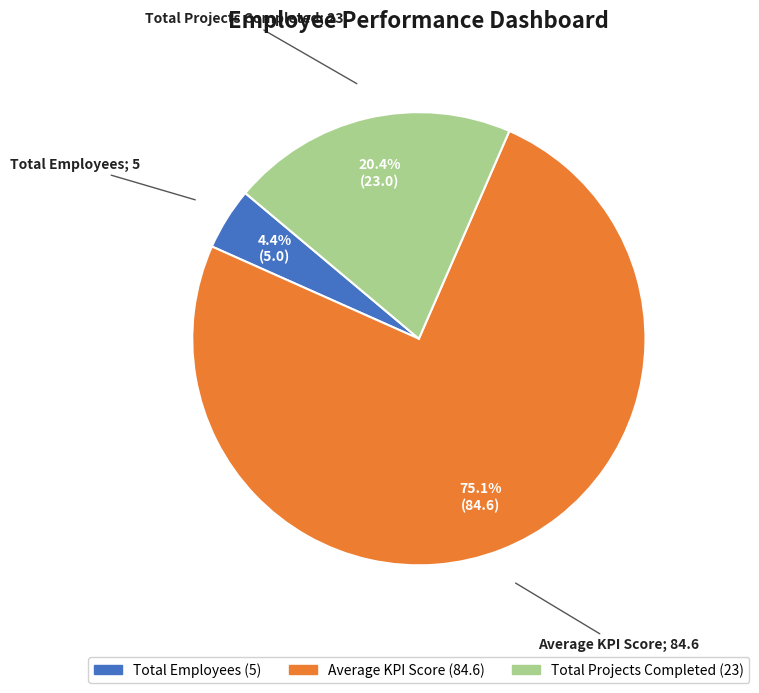

To the nearest percent, what is the difference between the Total Employees and Total Projects Completed slice percentages?

16%